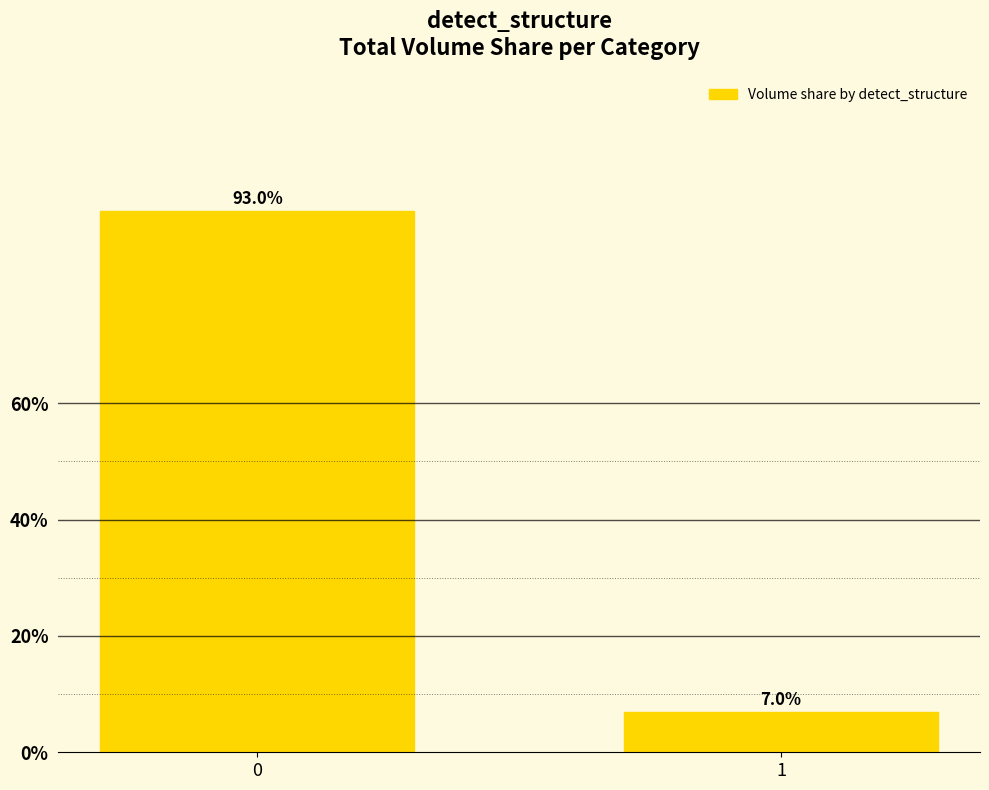

Count the number of data series in this chart.

1